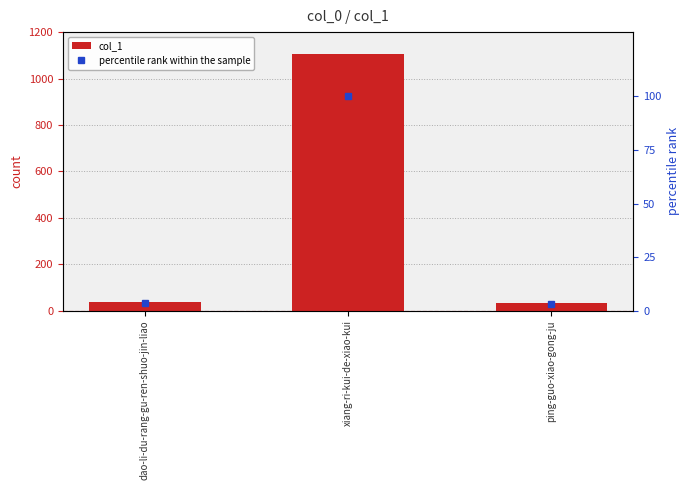

At which category is the sum across all series the highest?

xiang-ri-kui-de-xiao-kui